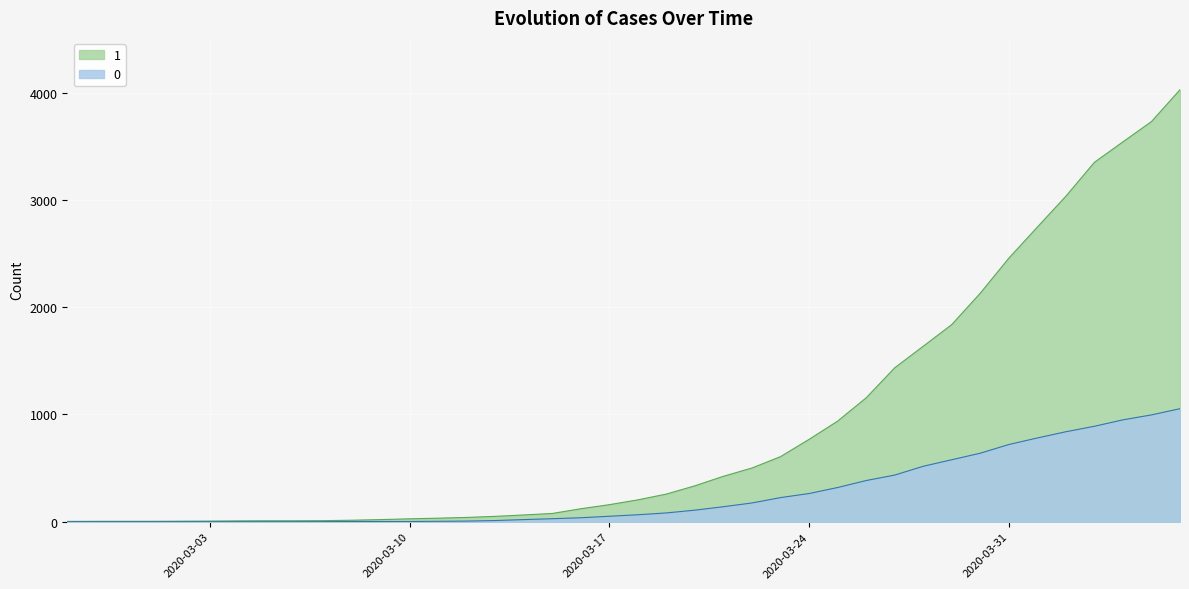

True or false: 1 and 0 intersect in this chart.

False